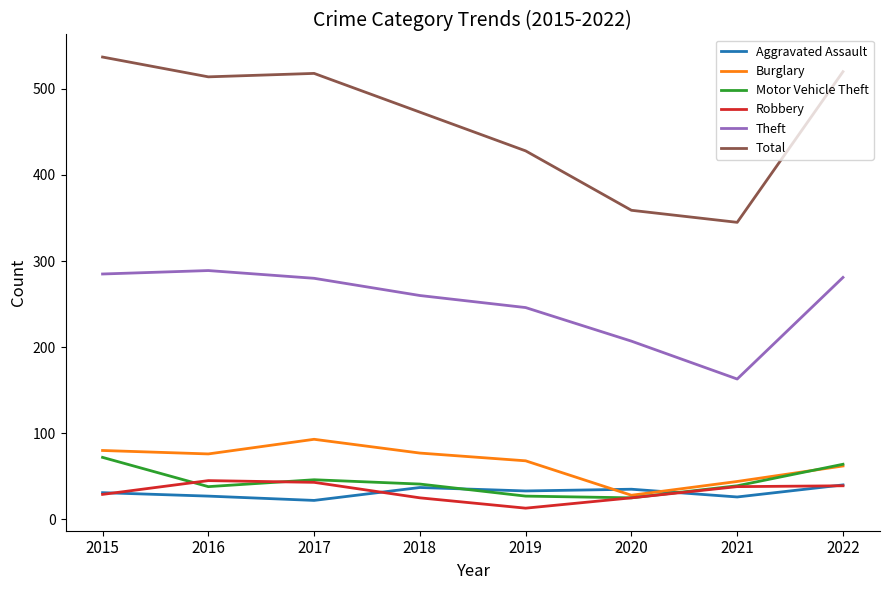

What are all the series names shown in the legend?

Aggravated Assault, Burglary, Motor Vehicle Theft, Robbery, Theft, Total